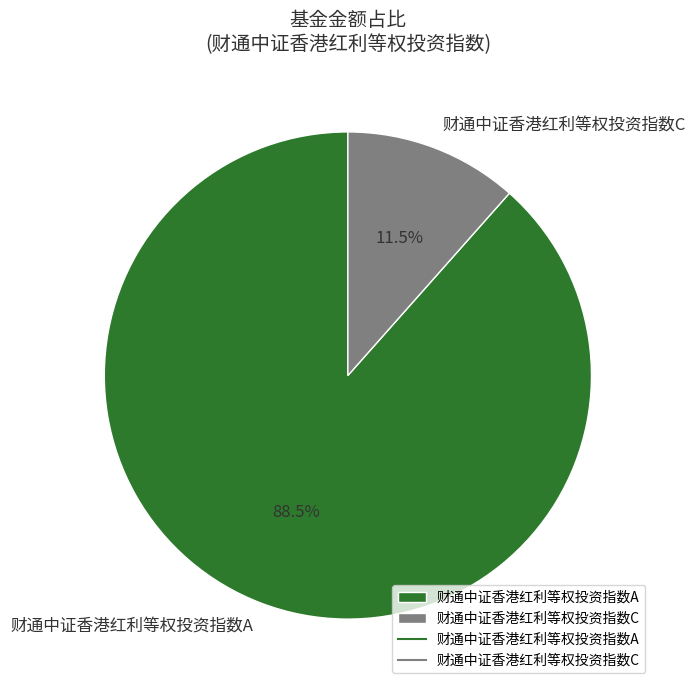

How many slices are in this pie chart?

2